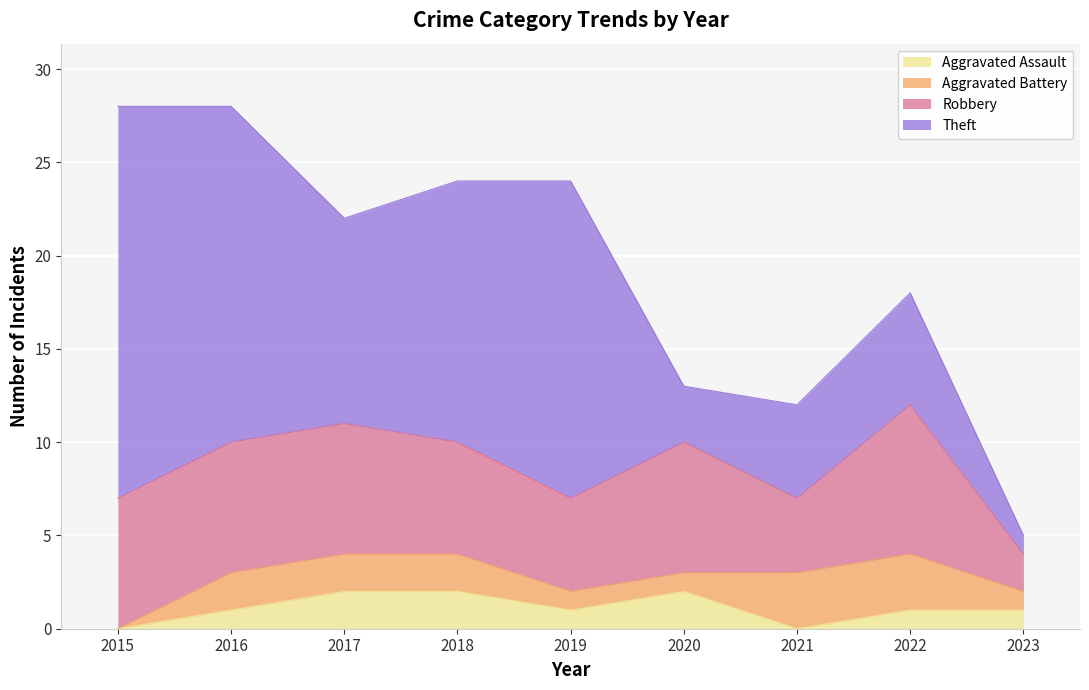

Reading right to left, extract all data points from this chart.

Aggravated Assault: 1	1	0	2	1	2	2	1	0
Aggravated Battery: 1	3	3	1	1	2	2	2	0
Robbery: 2	8	4	7	5	6	7	7	7
Theft: 1	6	5	3	17	14	11	18	21